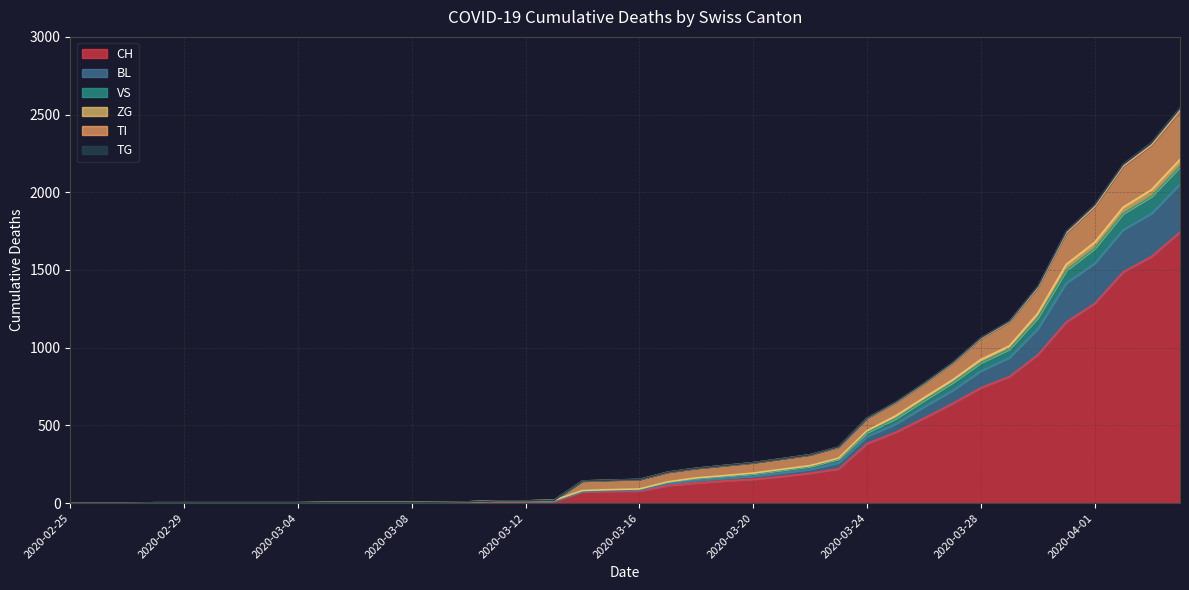

The value of VS at 2020-02-25 is 0. True or false?

True